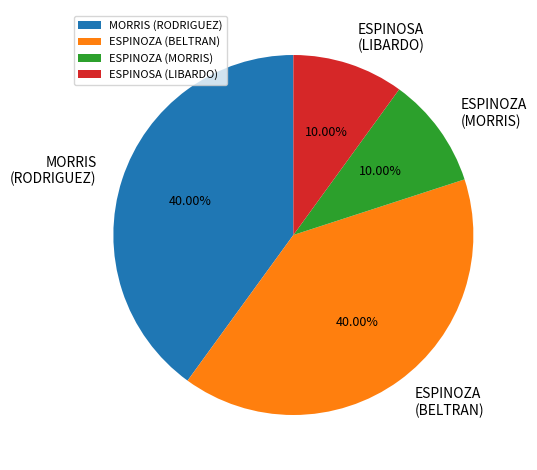

Is there a majority slice in this chart?

No